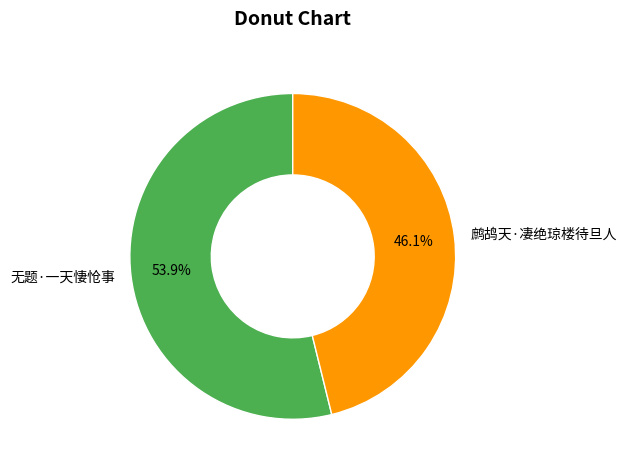

Rank the categories by value from highest to lowest.

无题·一天悽怆事, 鹧鸪天·凄绝琼楼待旦人